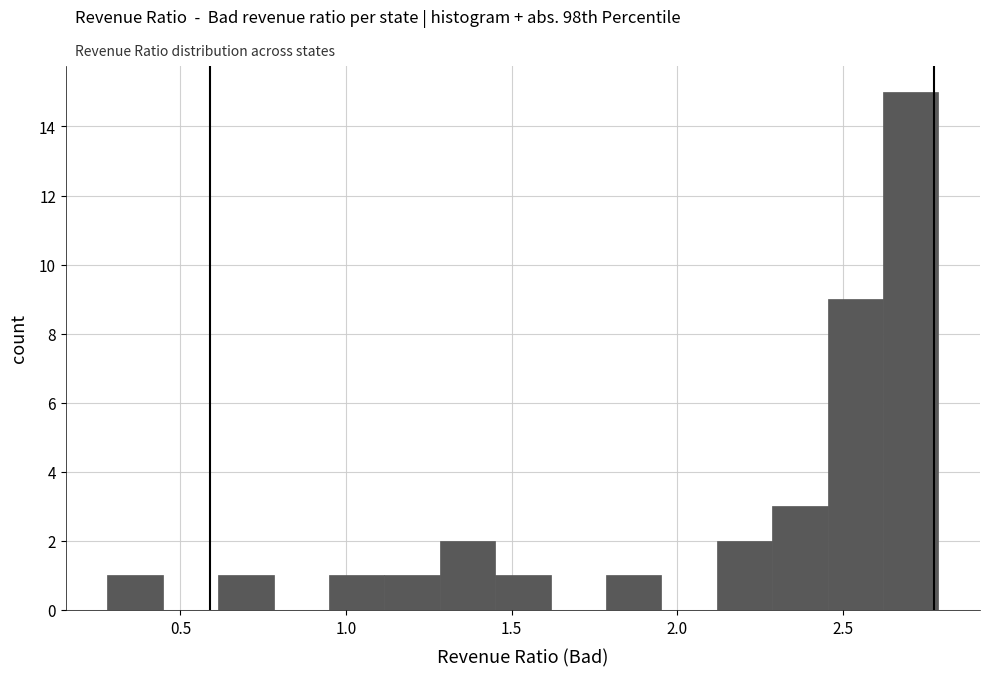

Around what value on the x-axis is the tallest bar? Give the approximate position of its centre, as read against the axis.

2.70